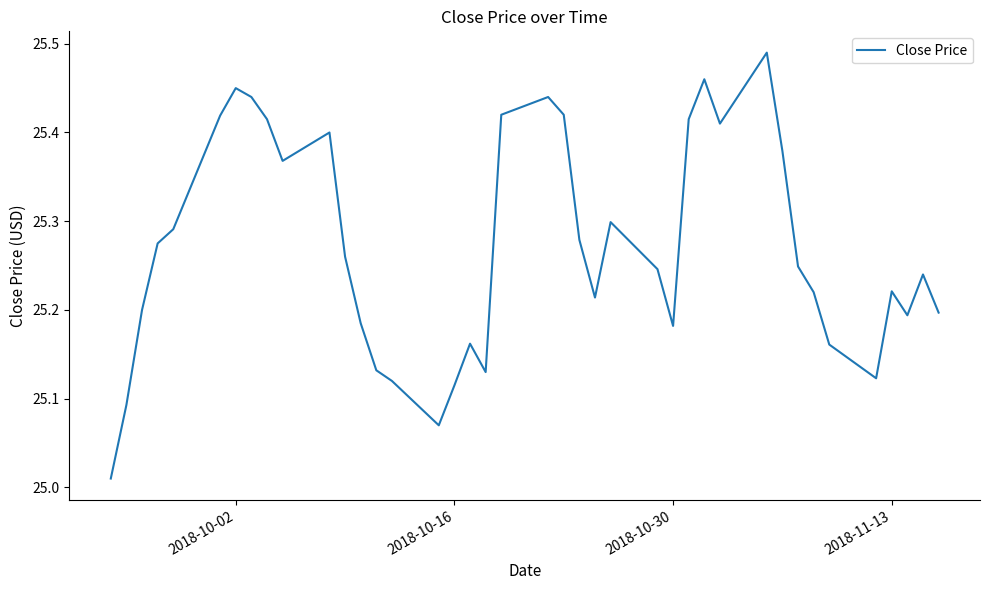

How many interior local valleys (lower than both neighbors) does the data have?

8